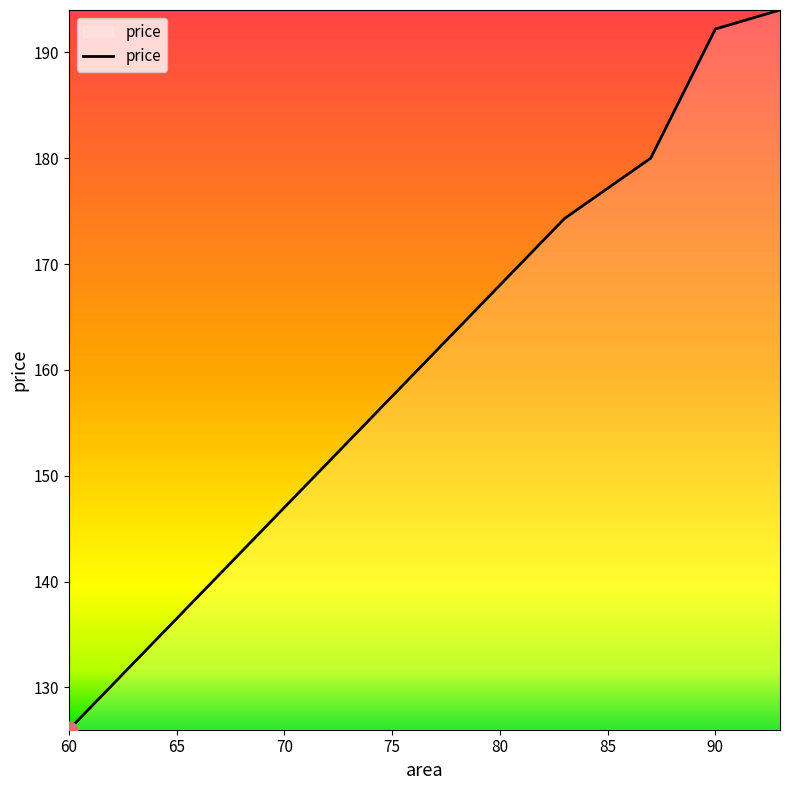

True or false: the data has more than 0 interior local peaks.

False